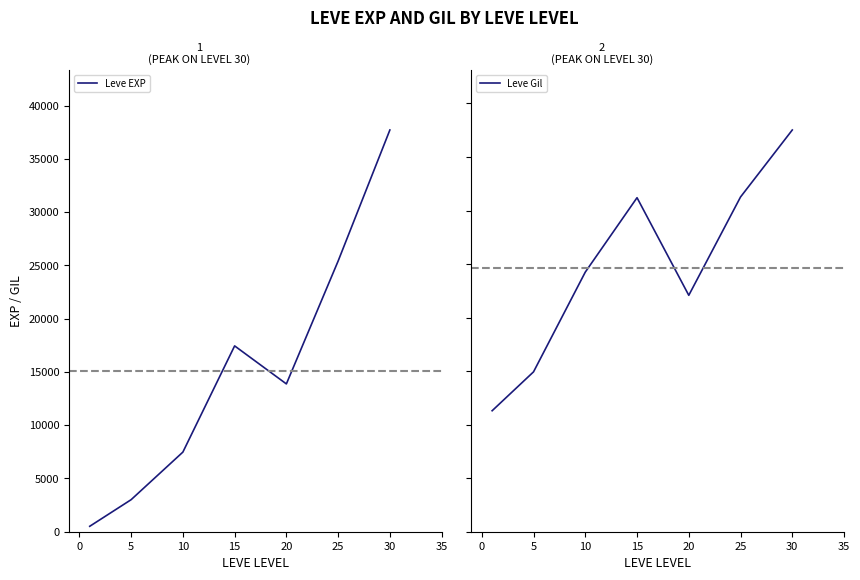

What is the difference between the maximum and minimum values in the Leve EXP series?

37204.8